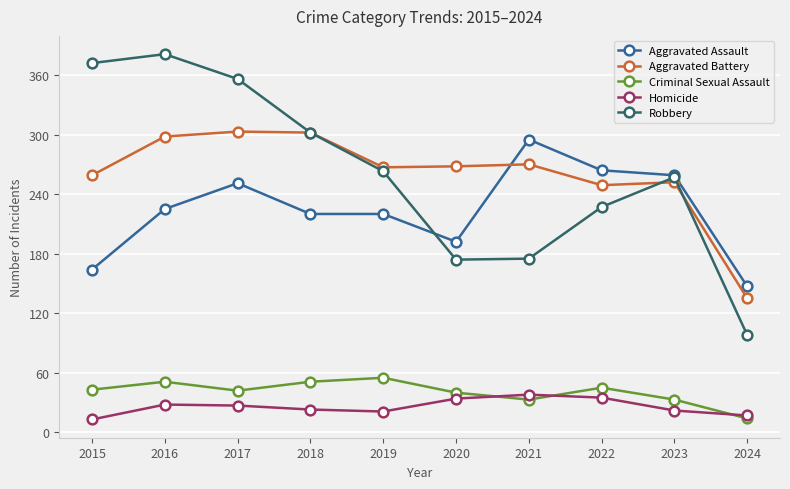

The Criminal Sexual Assault series shows 74 at 2015. True or false?

False